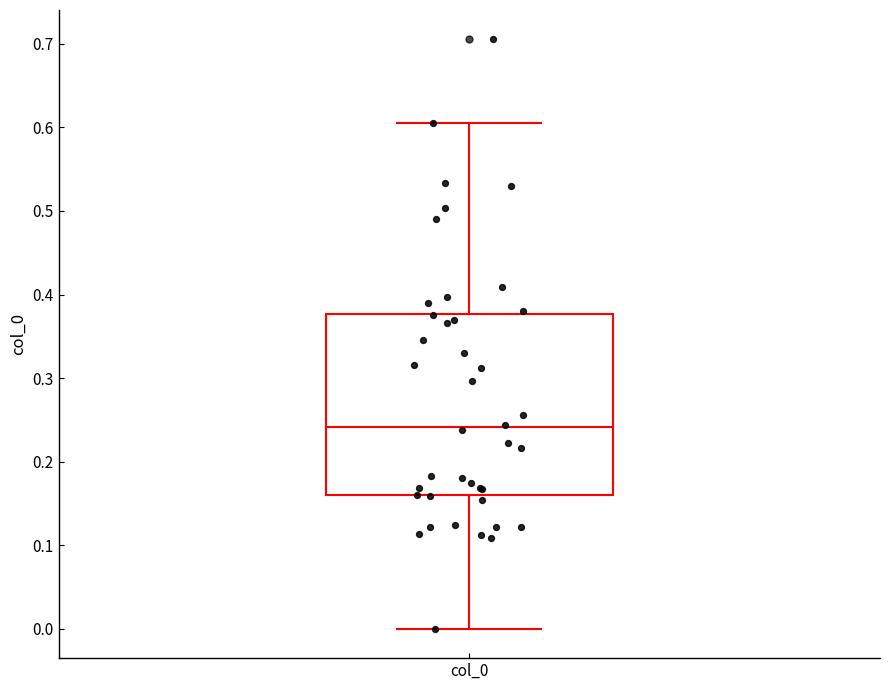

Transcribe this box plot: give where the median line is, the range the box spans, and where the two whiskers end, as read against the y-axis. The values are not printed on the chart, so give them approximately, as read against the axis.

median 0.24, box 0.16 to 0.38, whiskers 0.00 to 0.61